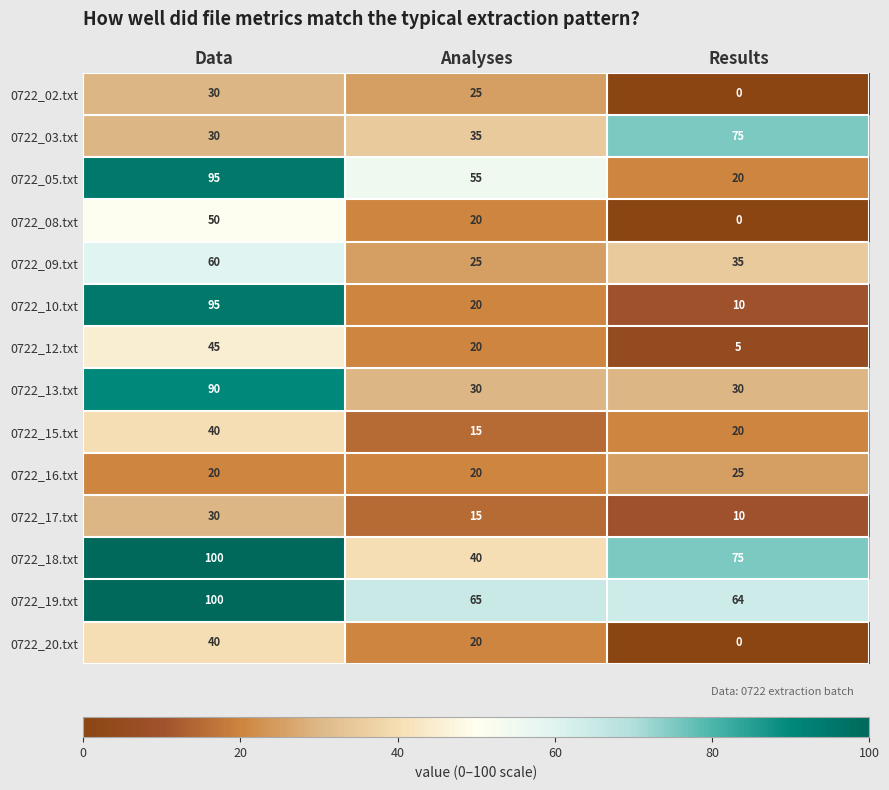

True or false: 0722_05.txt has a value of 20 at Results.

True